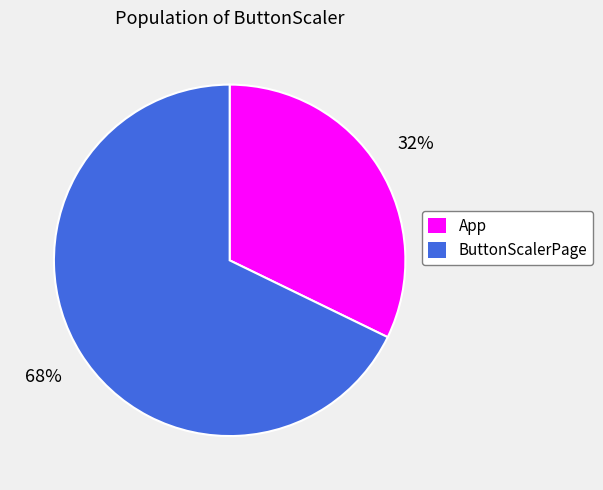

How many segments does this pie chart have?

2